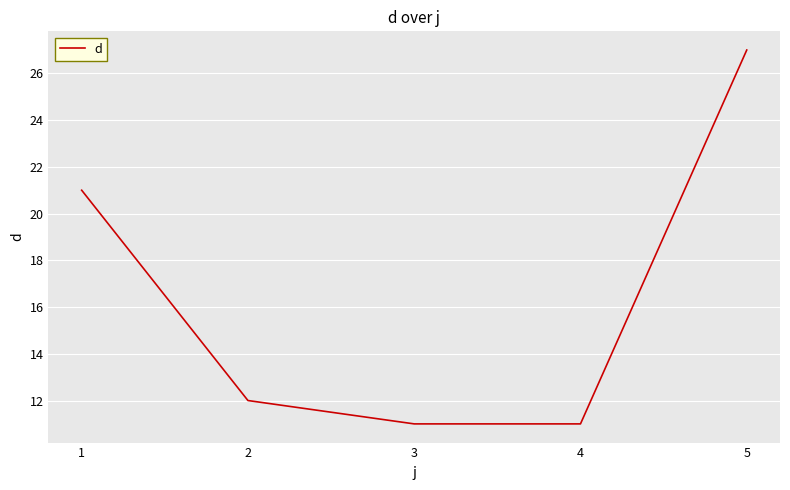

What is the maximum value shown in the chart?

27